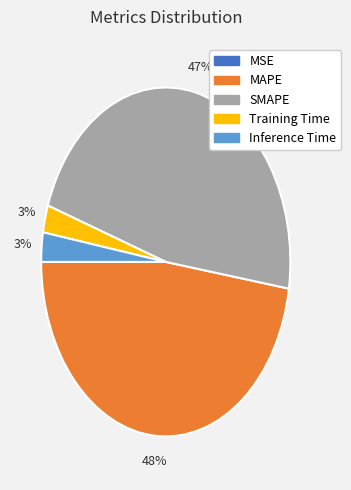

Between Inference Time and SMAPE, which is larger?

SMAPE